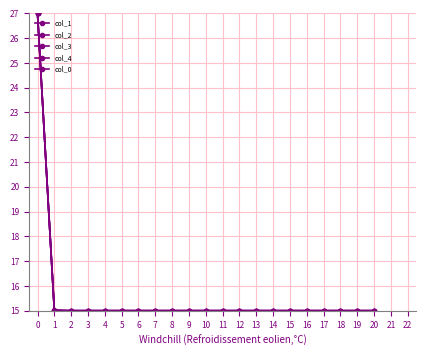

Does the chart have visible grid lines?

Yes